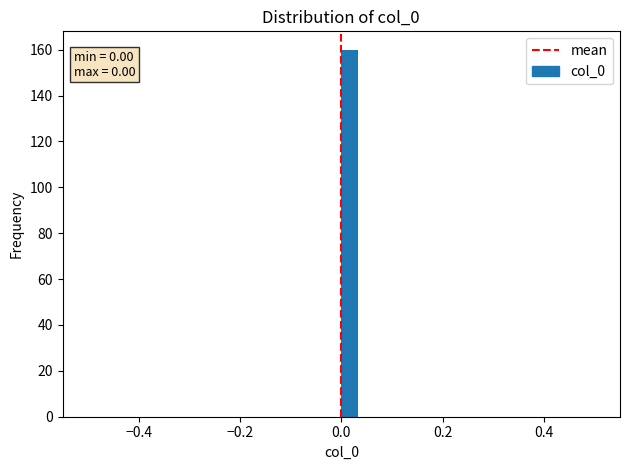

Around what value on the x-axis is the tallest bar? Give the approximate position of its centre, as read against the axis.

0.02